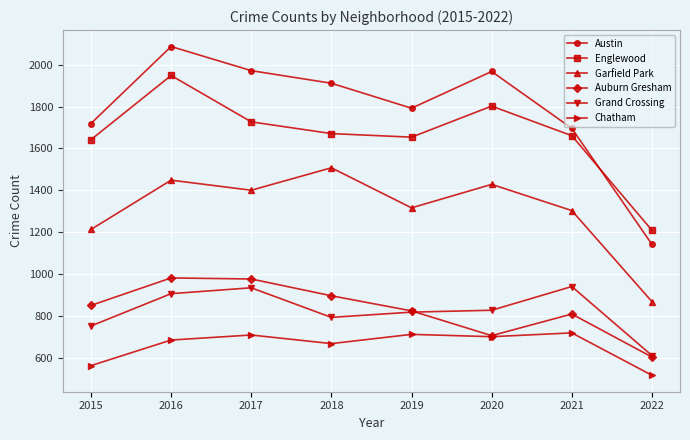

At which category is the sum across all series the highest?

2016